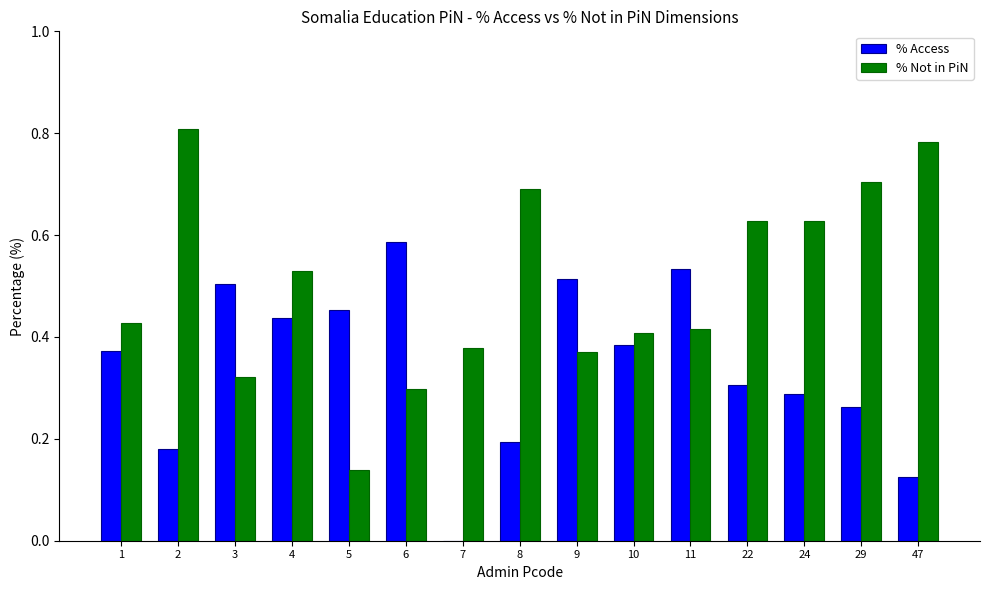

How many series are shown in this chart?

2